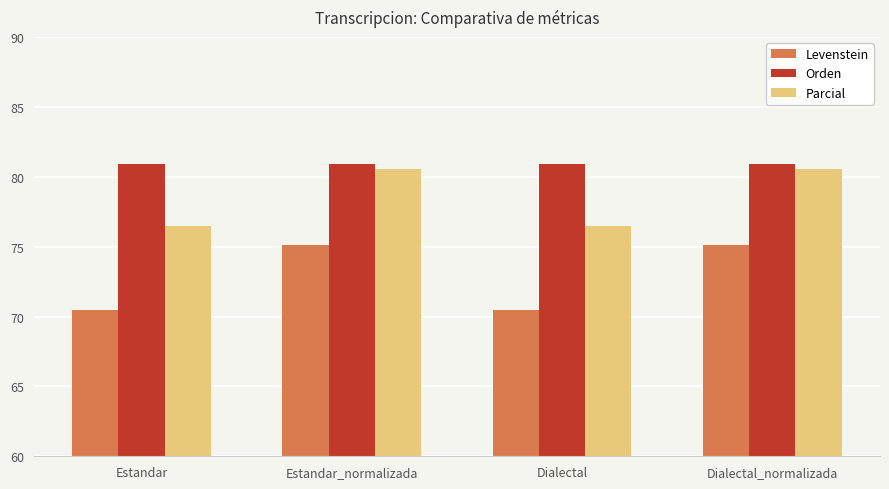

At Estandar_normalizada, list the series in order from largest to smallest.

Orden, Parcial, Levenstein